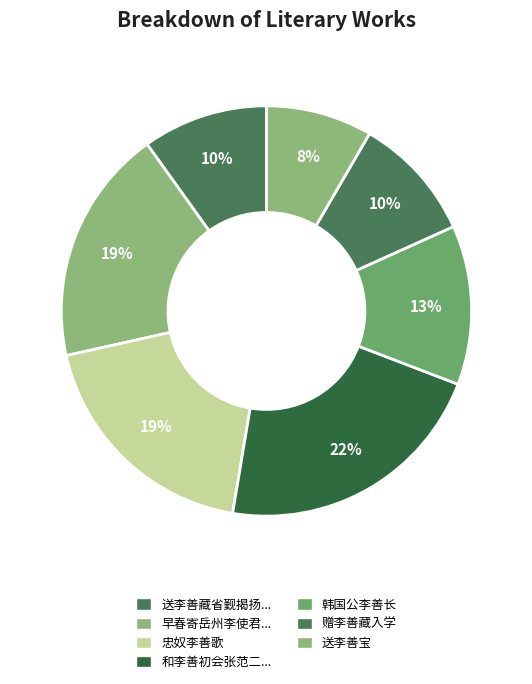

Which slice is the smallest?

早春寄岳州李使君李善棋爱酒情地闲雅